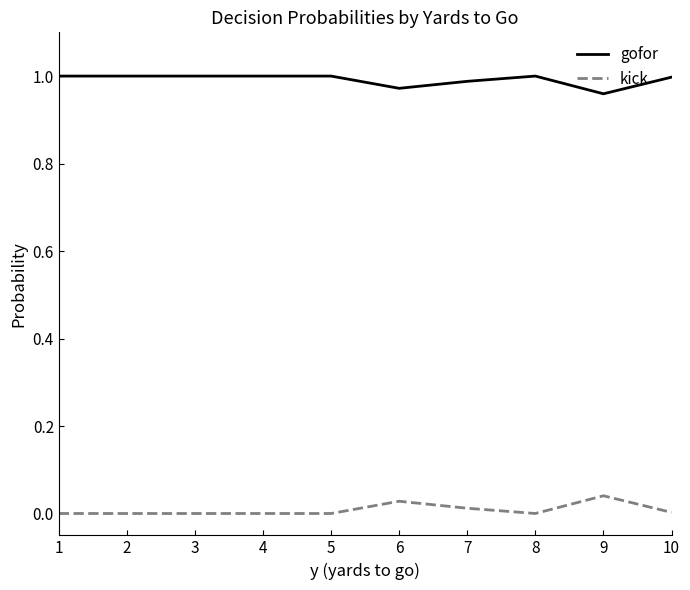

What is the spread (max minus min) of values at 9?

0.9